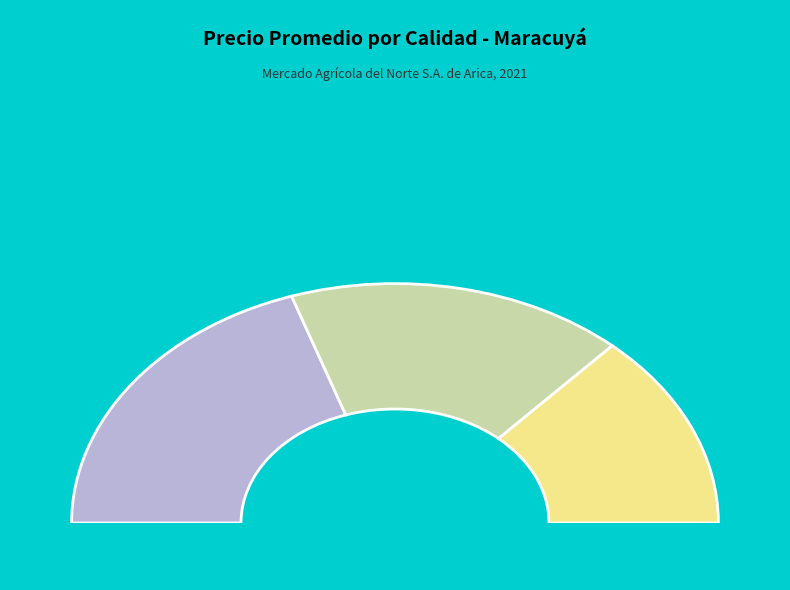

What is the largest slice in the pie chart?

Segunda